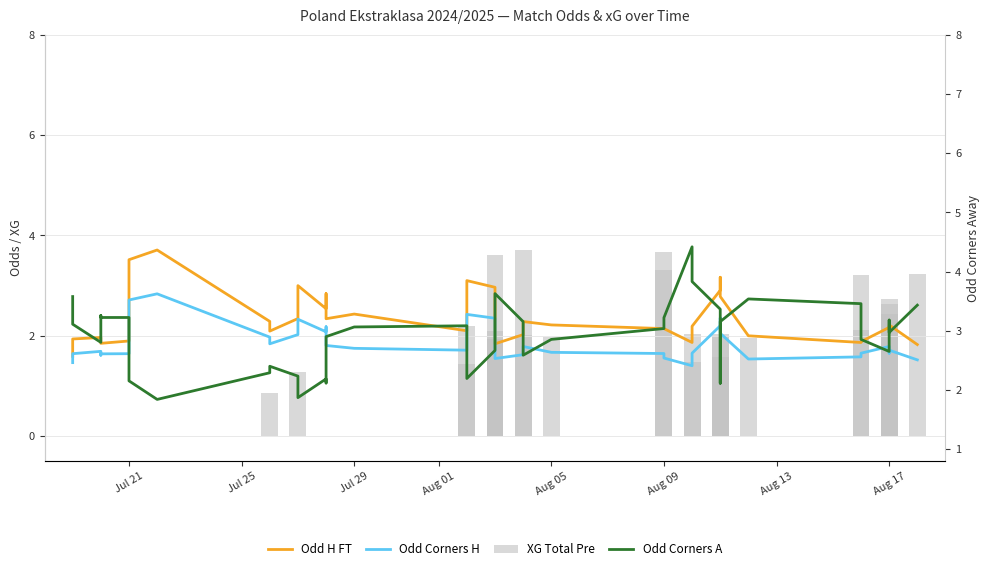

True or false: Odd Corners A has a value of 3.2 at Aug 17.

True